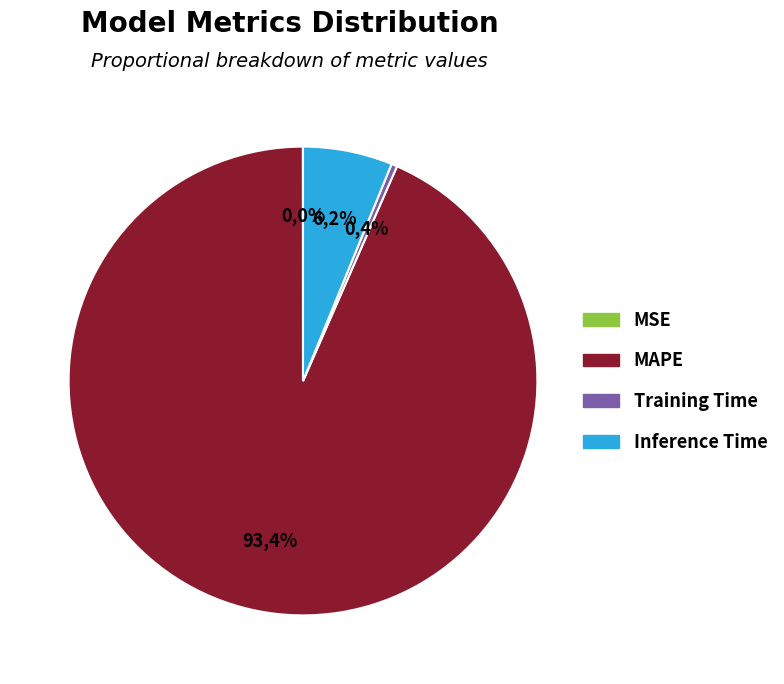

The SMAPE slice represents 1% of the pie. True or false?

False